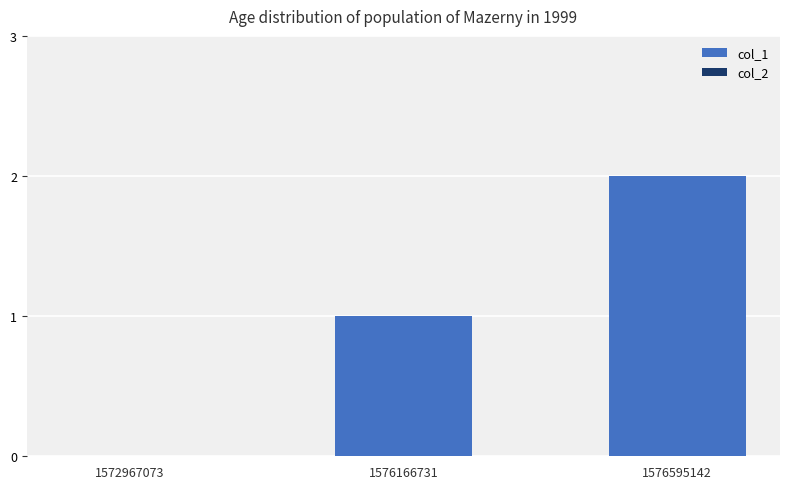

Which label corresponds to the largest value in the chart?

1576595142